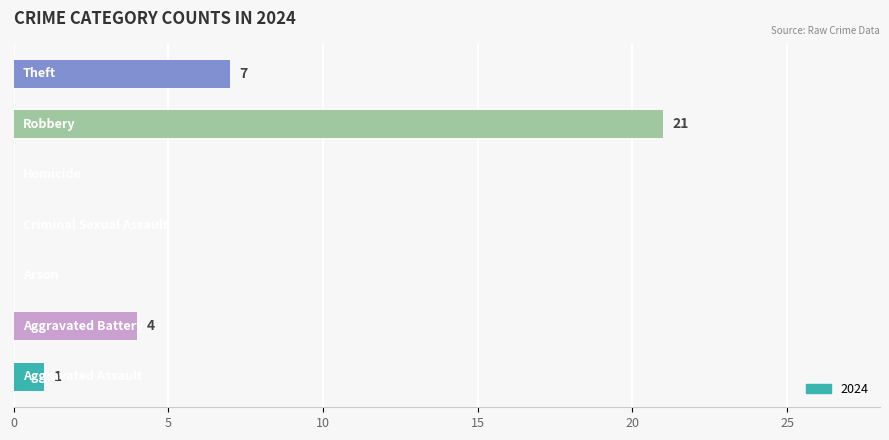

What is the sum of all values?

33